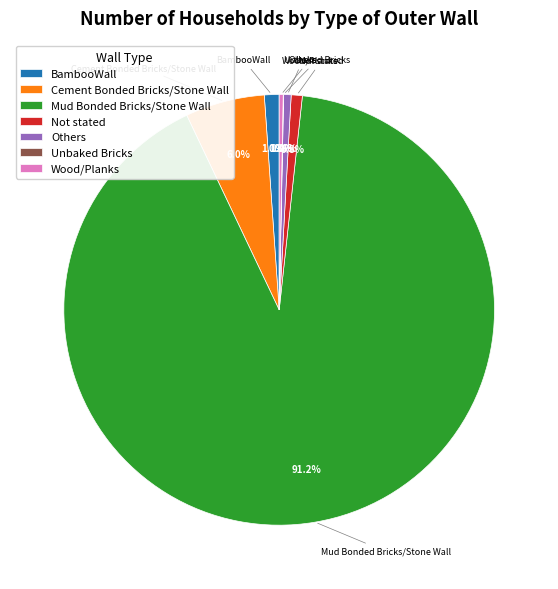

Approximately how many times larger is the value at Others compared to Wood/Planks?

1.9